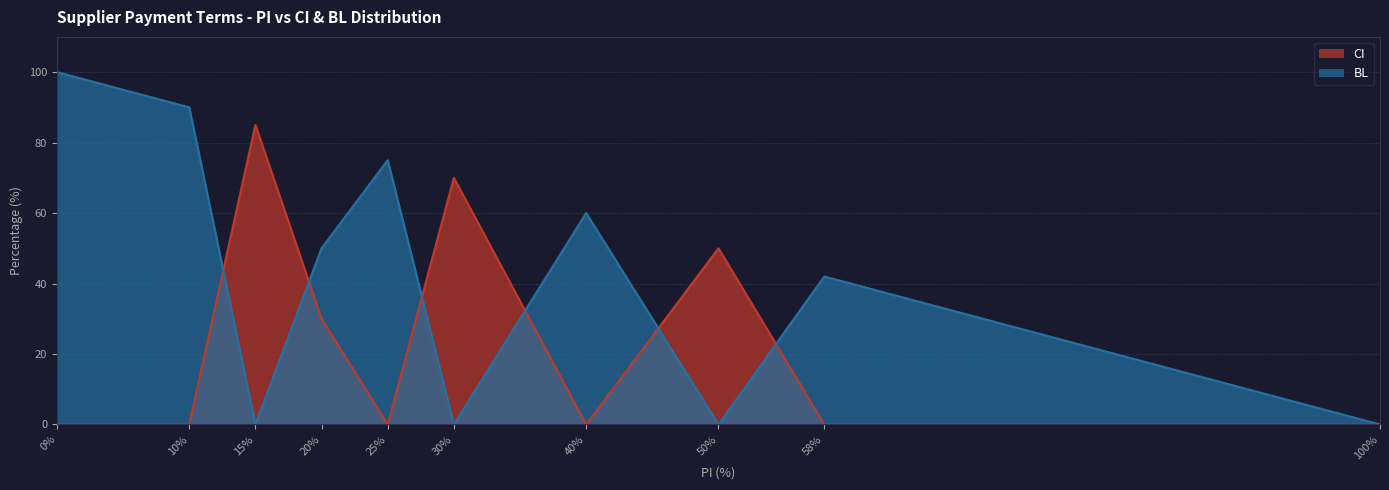

Does the chart display data point markers on the line(s)?

No